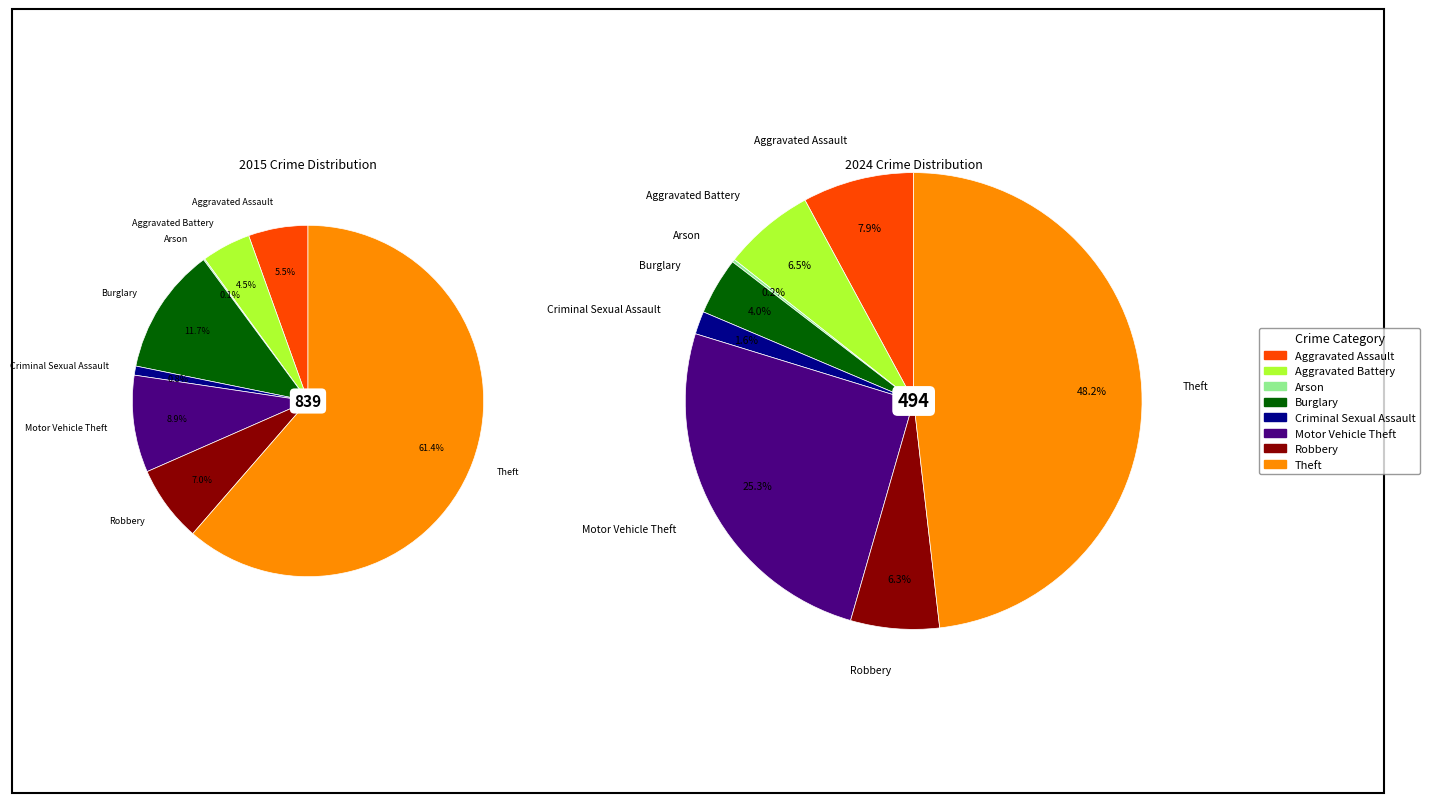

To the nearest percent, what is the average slice percentage?

12%